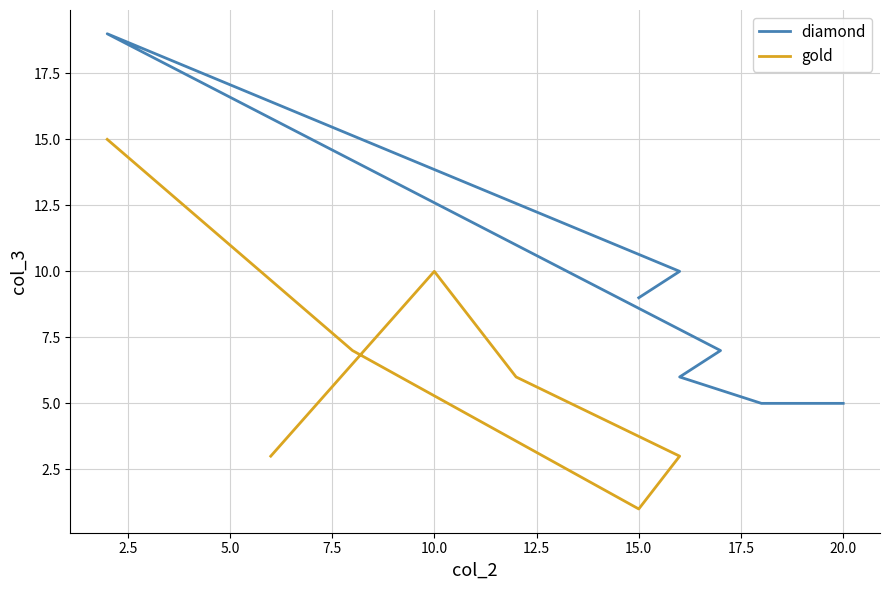

List the series in order of their overall mean, lowest first.

gold, diamond